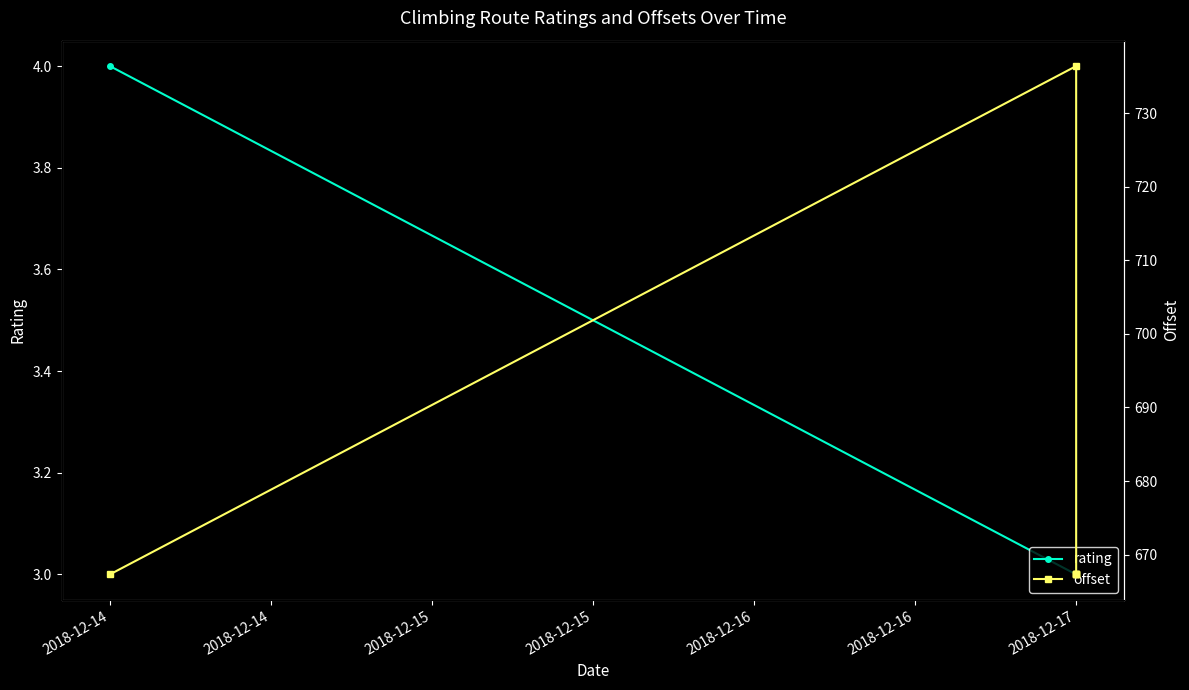

True or false: offset and rating intersect in this chart.

False